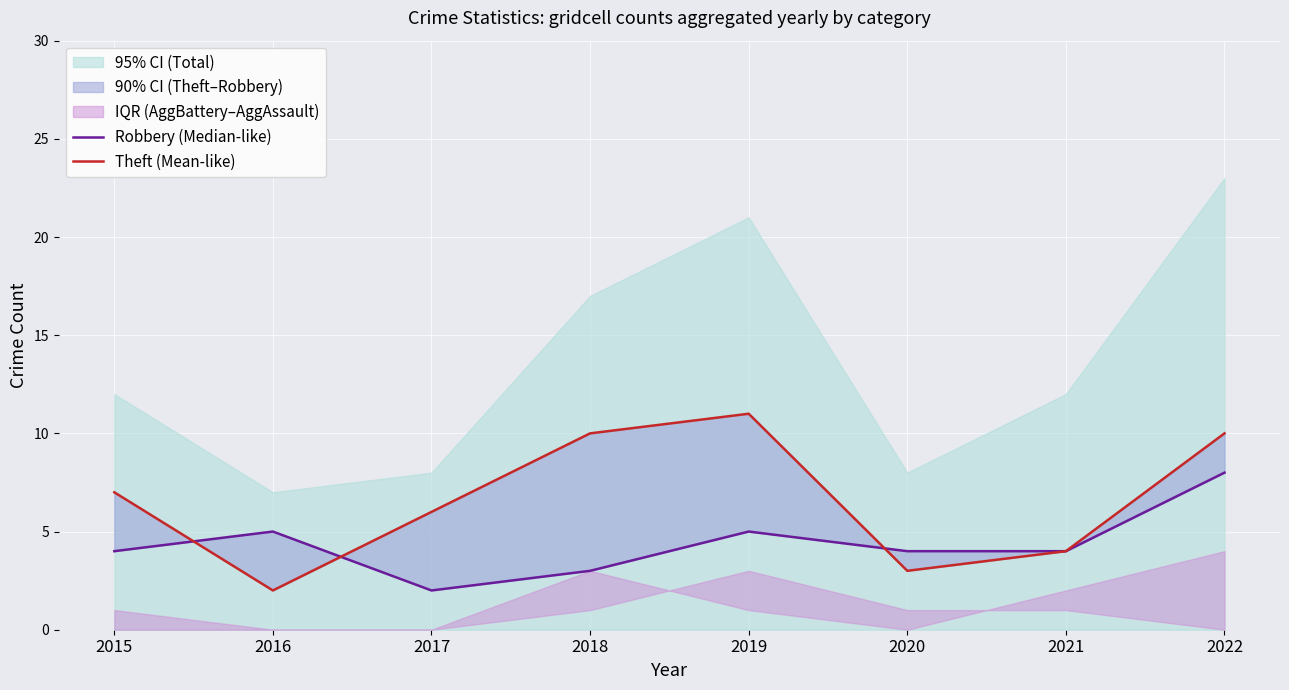

Which series has the widest spread of values?

Theft (Mean-like)